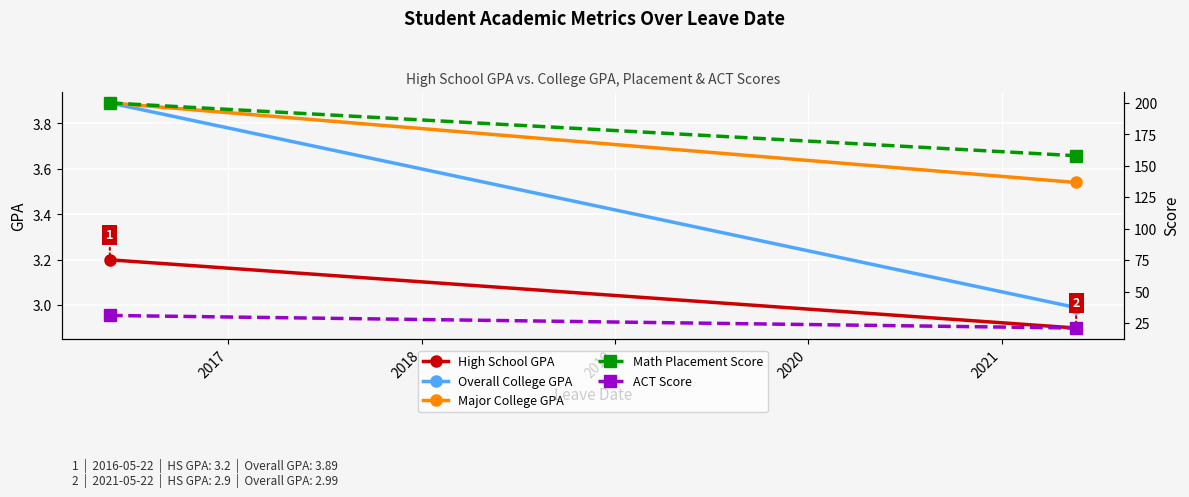

Is this an area chart (filled region under the line)?

No